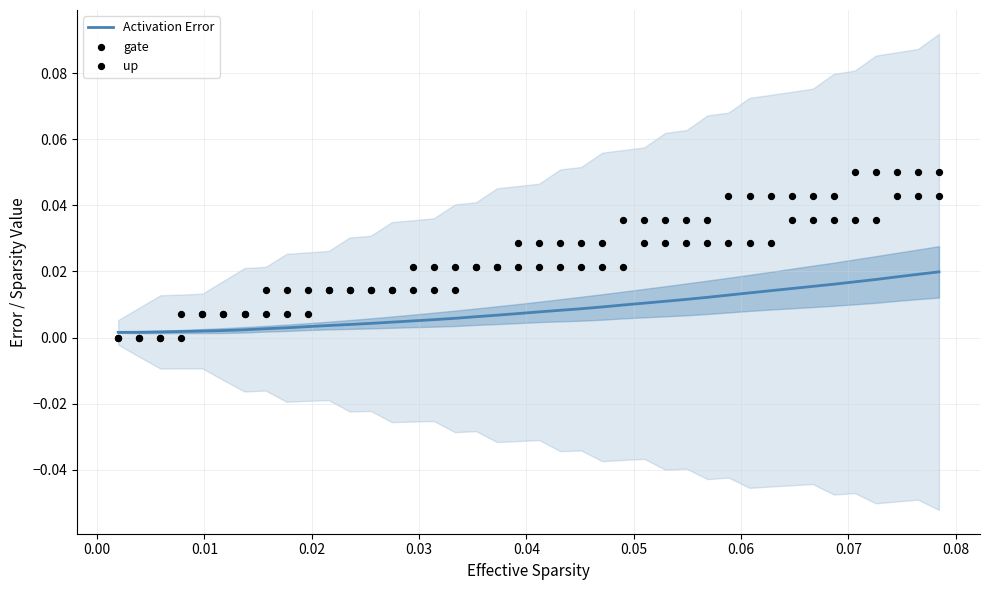

At how many categories does at least one series exceed 0?

40